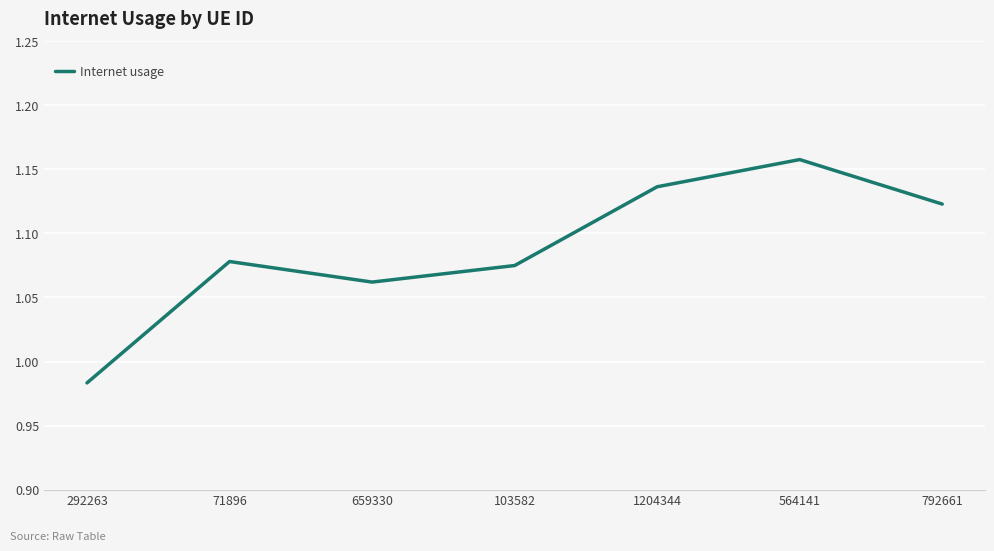

What is the sum of the values at 103582 and 292263?

2.1